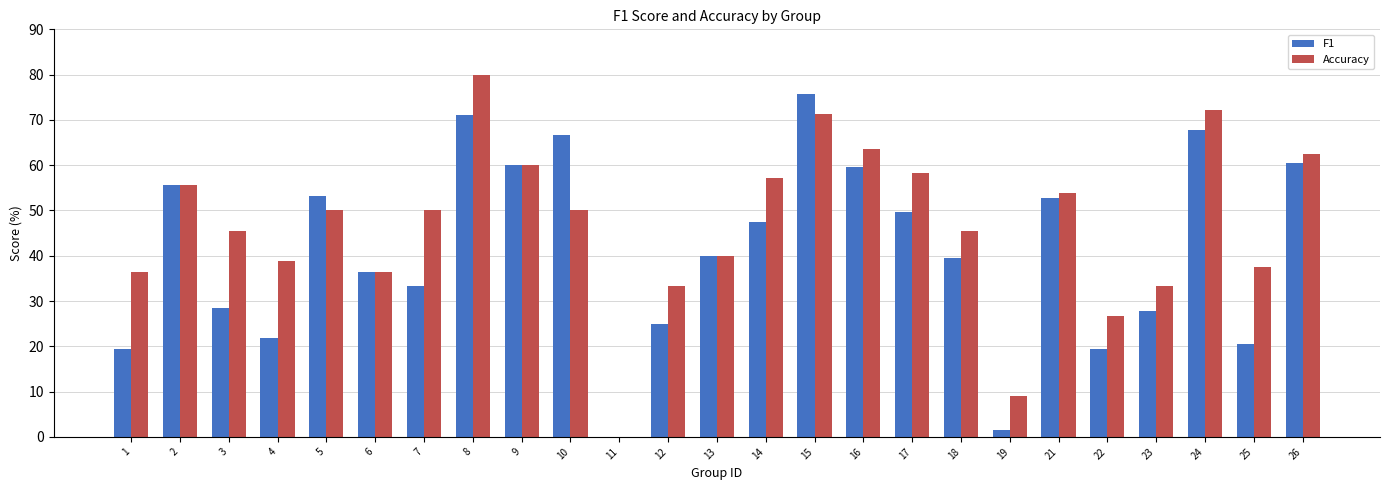

What is the value of the Accuracy bar at the 3rd from the left?

0.5